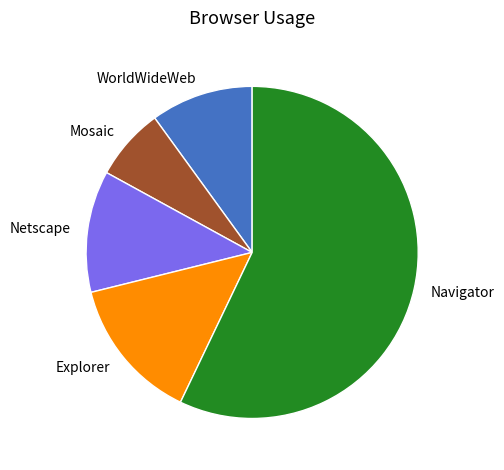

Is the sum of Explorer and Mosaic greater than half?

No